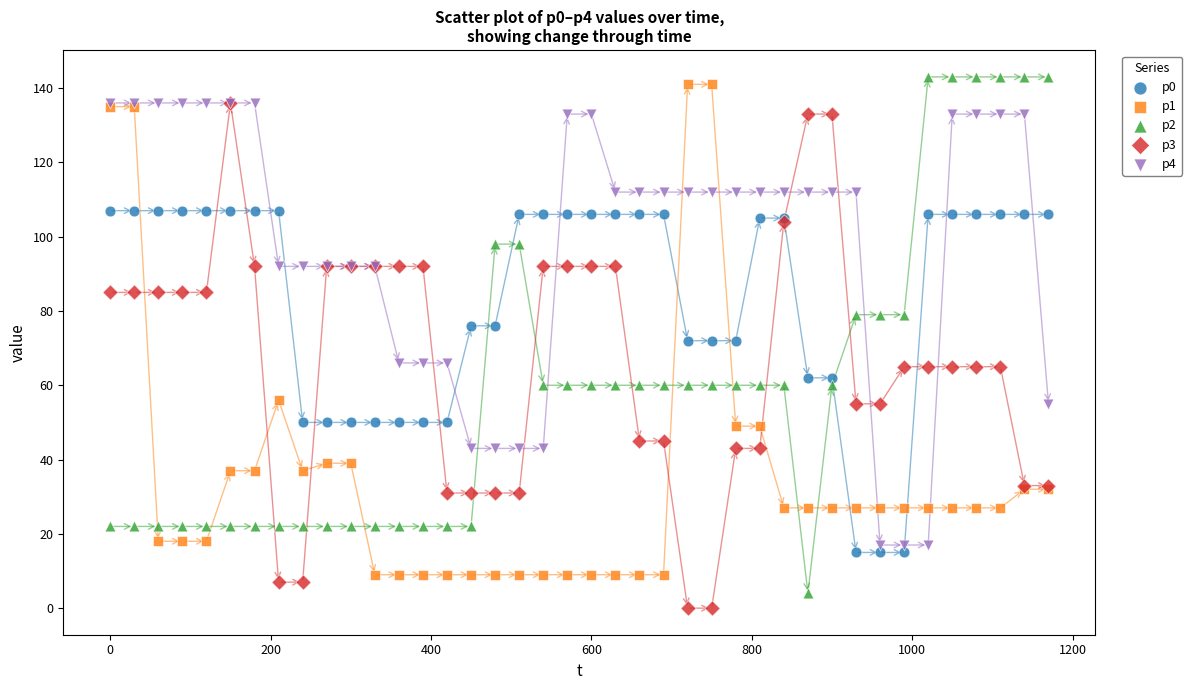

What are all the series names shown in the legend?

p0, p1, p2, p3, p4